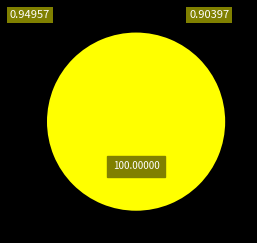

Is there a majority slice in this chart?

Yes